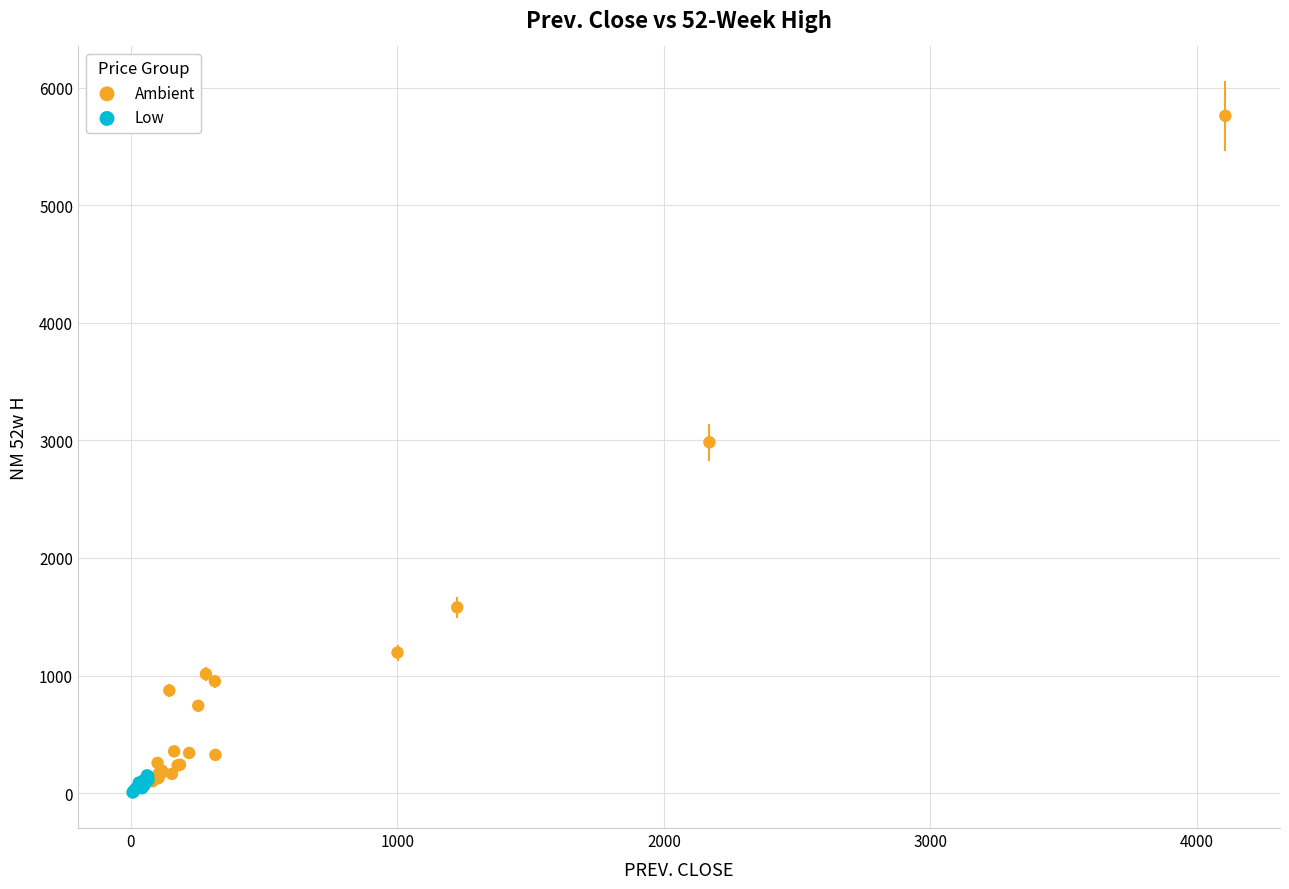

Which series reaches the maximum Y coordinate?

Ambient